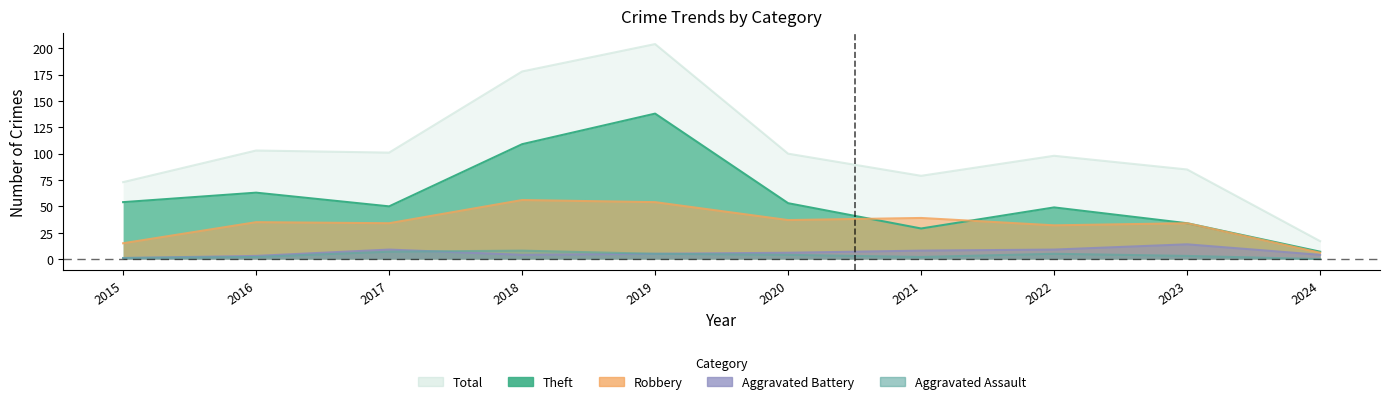

Which series has the widest spread of values?

Total